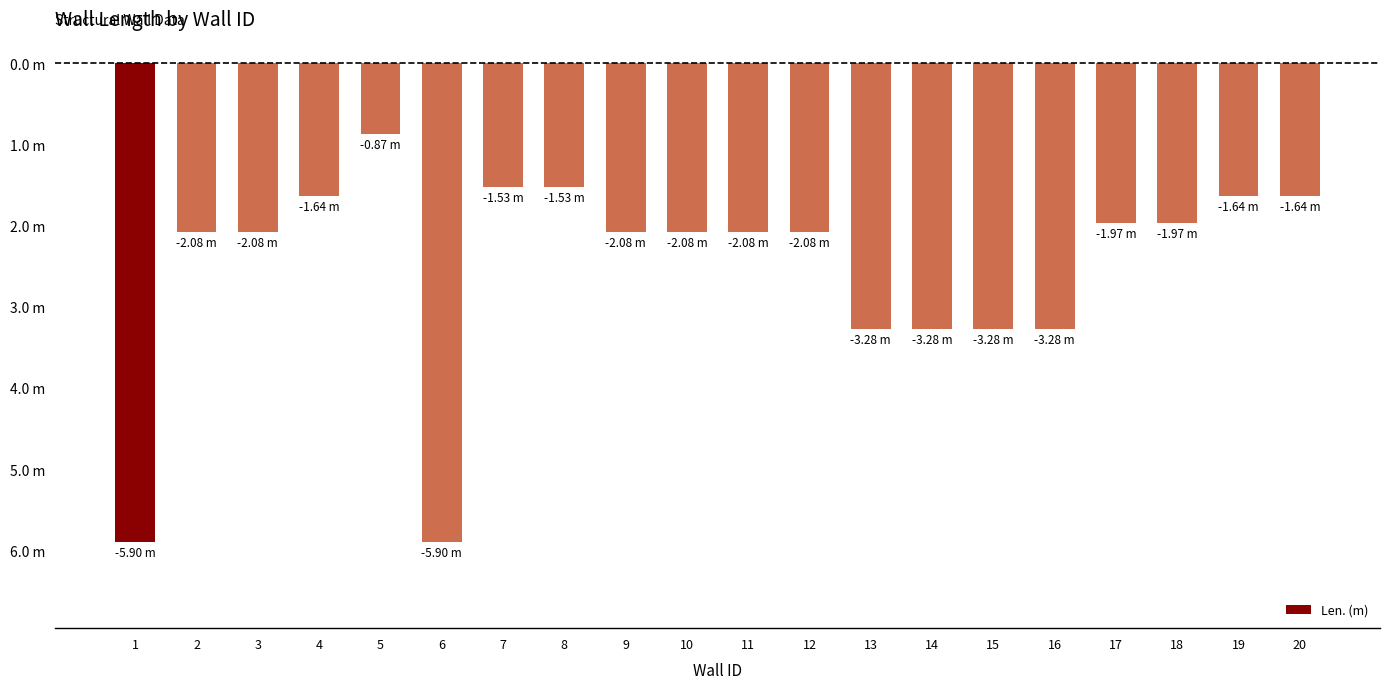

Does the chart contain any negative values?

Yes